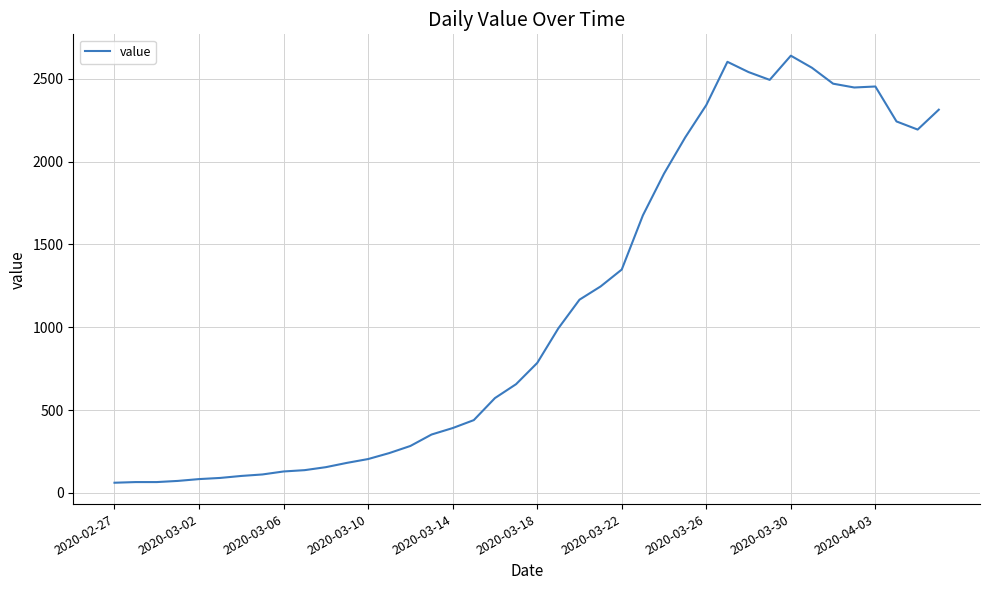

What is the difference between the maximum and minimum values?

2578